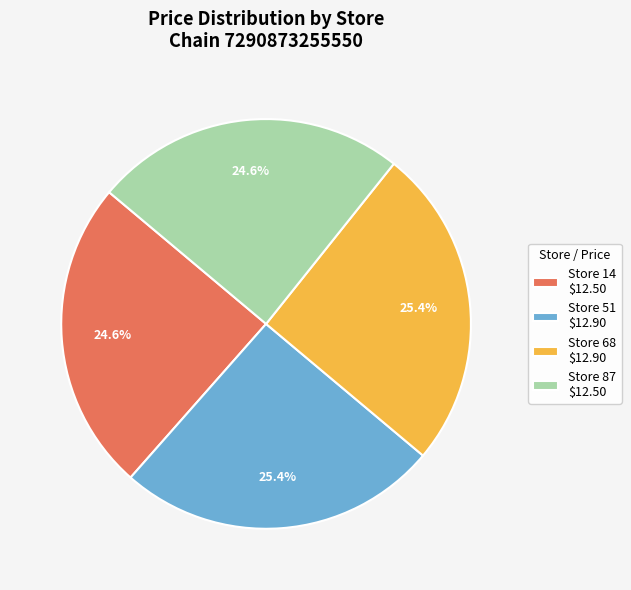

To the nearest percent, what is the combined percentage of Store 87 and Store 51?

50%